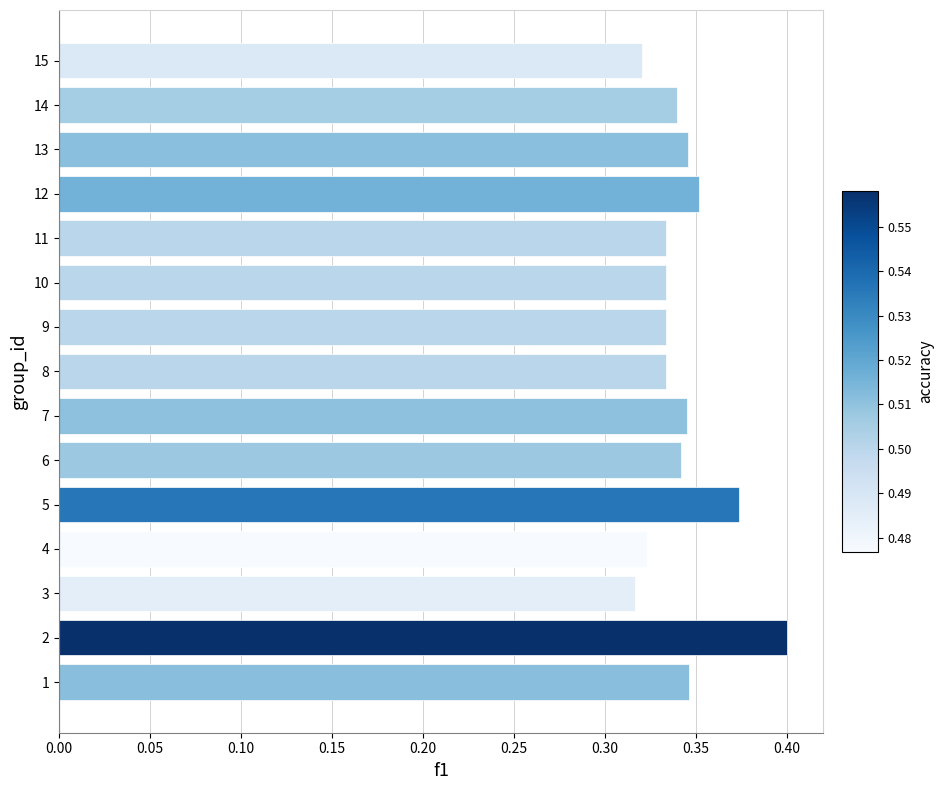

What is the difference between the maximum and minimum values?

0.1